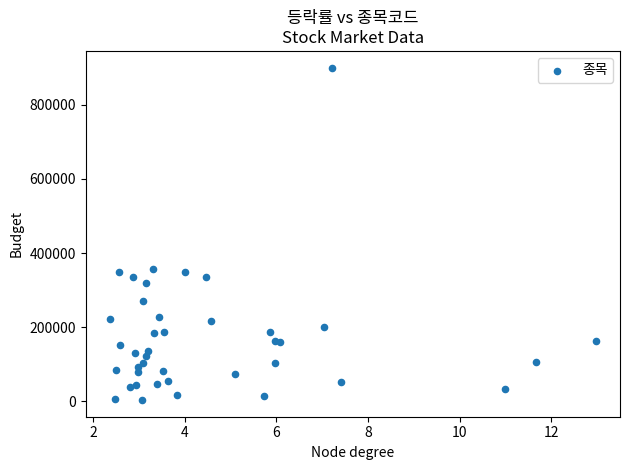

What is the range of Y values (max minus min)?

897000